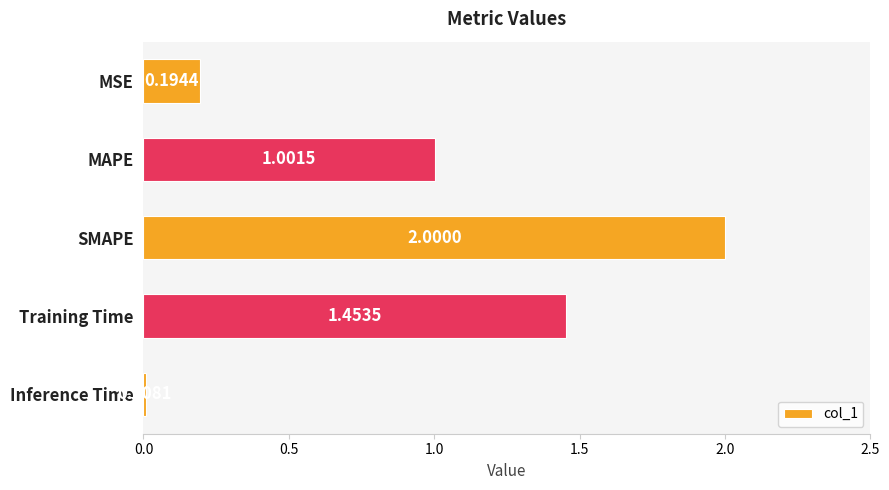

At which category does the chart reach its minimum across all series?

Inference Time